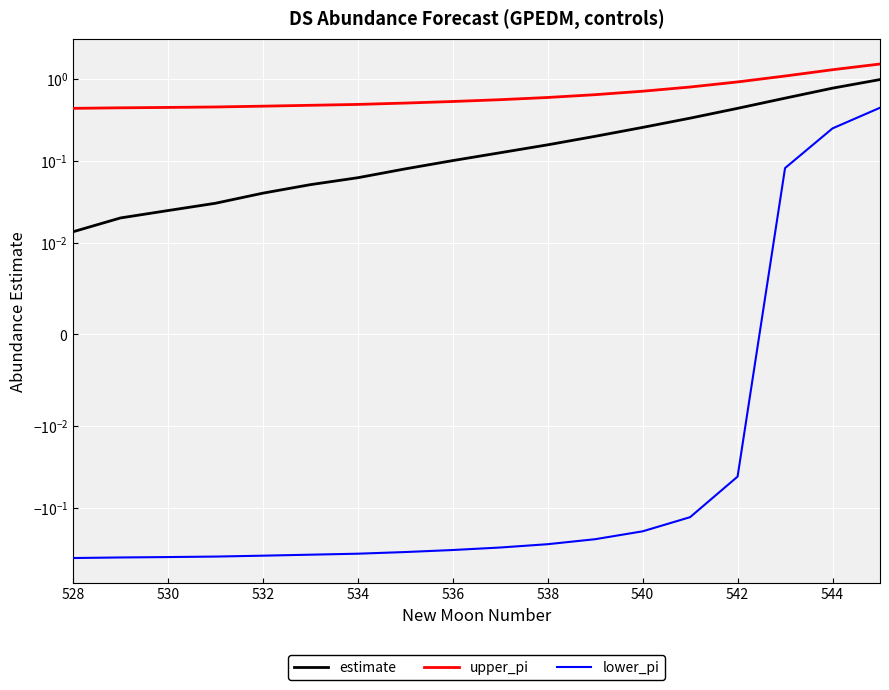

What is the difference between the maximum and minimum values in the lower_pi series?

0.8